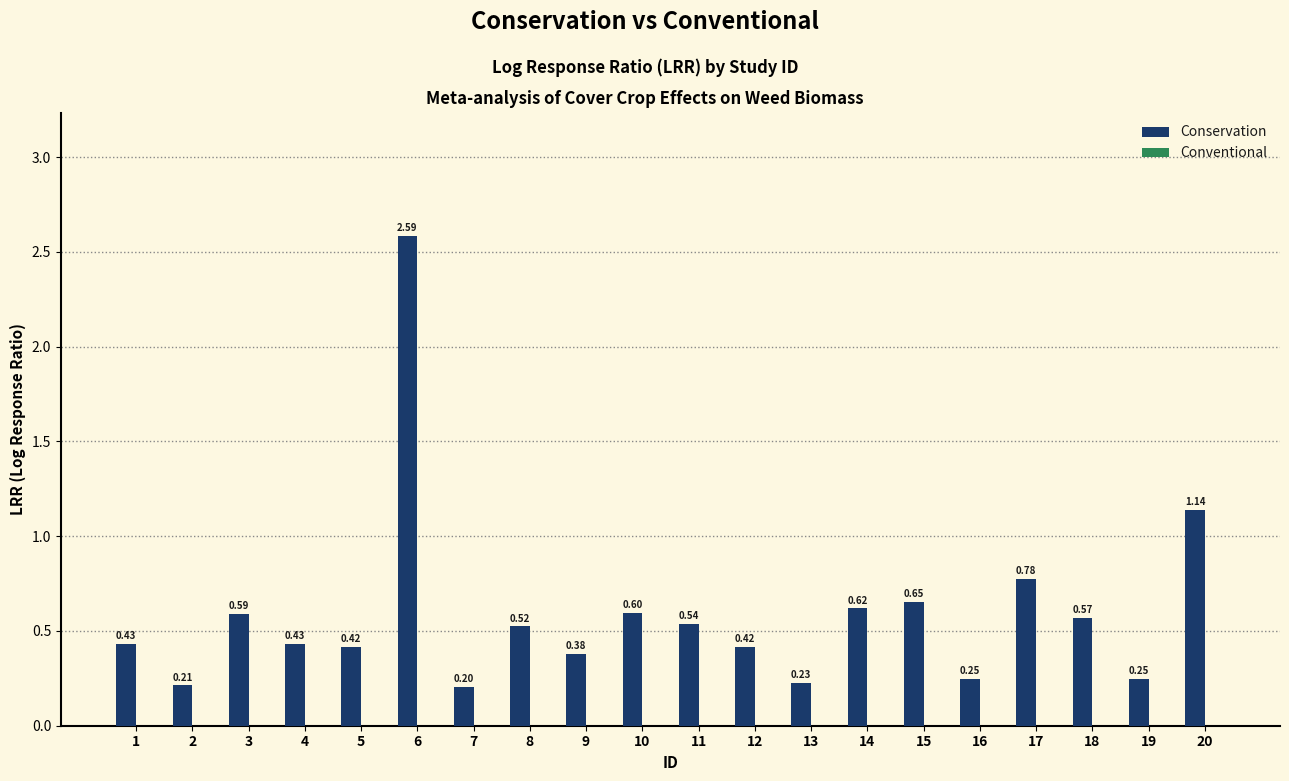

Which has a higher value, 10 or 19?

10